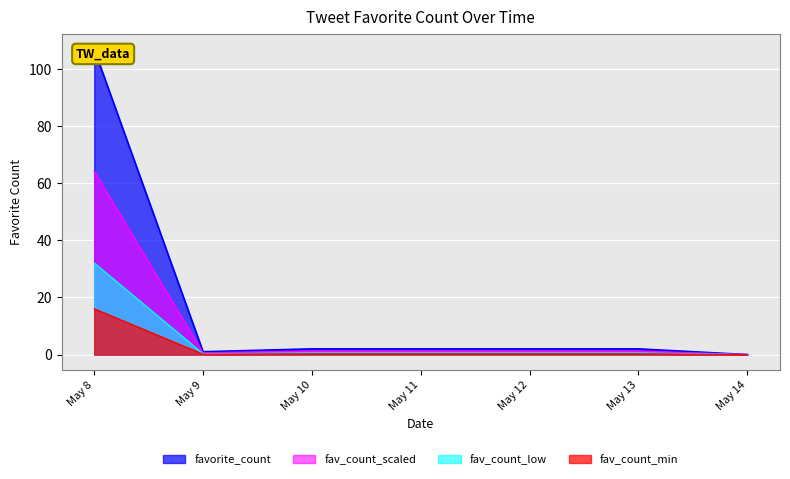

Is it true that the value at 08-05-2024 is 51?

False